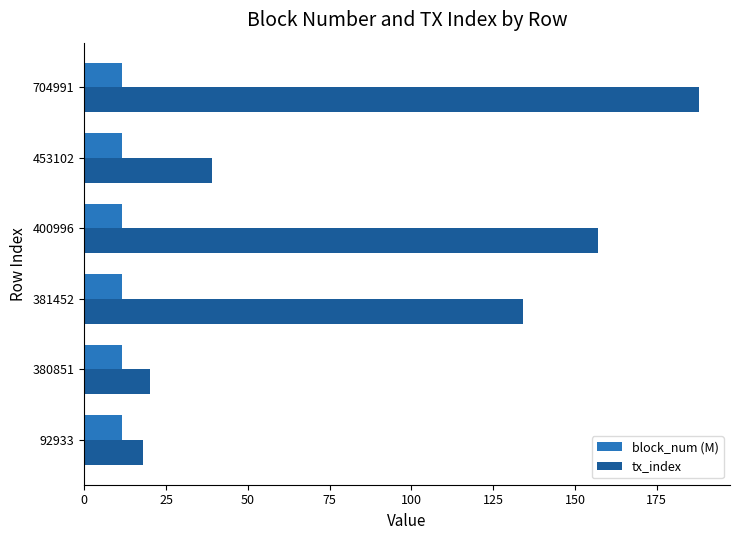

What is the approximate value of tx_index at 380851?

20.0